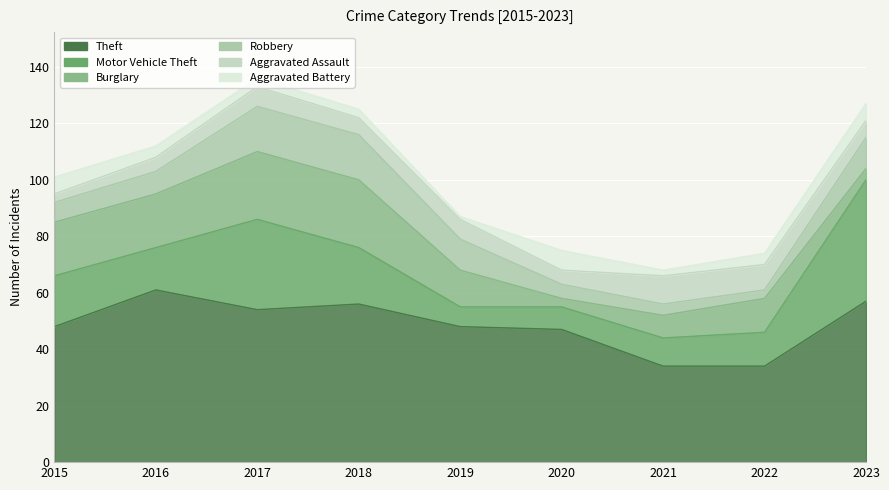

What is the value of the Robbery point at the 7th from the left?

4